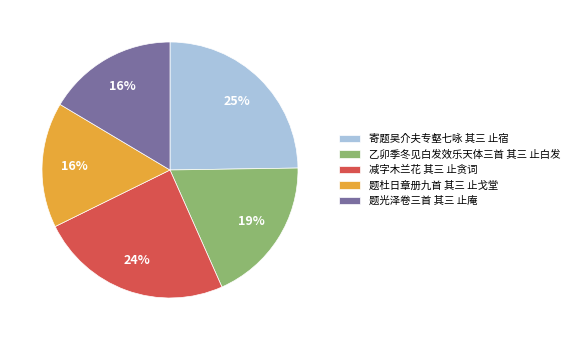

Is the sum of 减字木兰花 其三 止贪词 and 乙卯季冬见白发效乐天体三首 其三 止白发 greater than half?

No